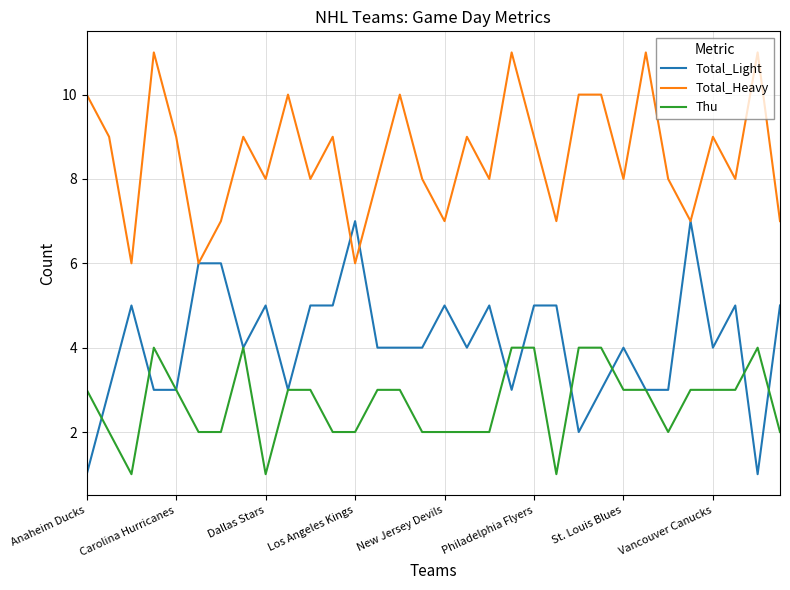

Rank the series by their maximum value, from highest to lowest.

Total_Heavy, Total_Light, Thu